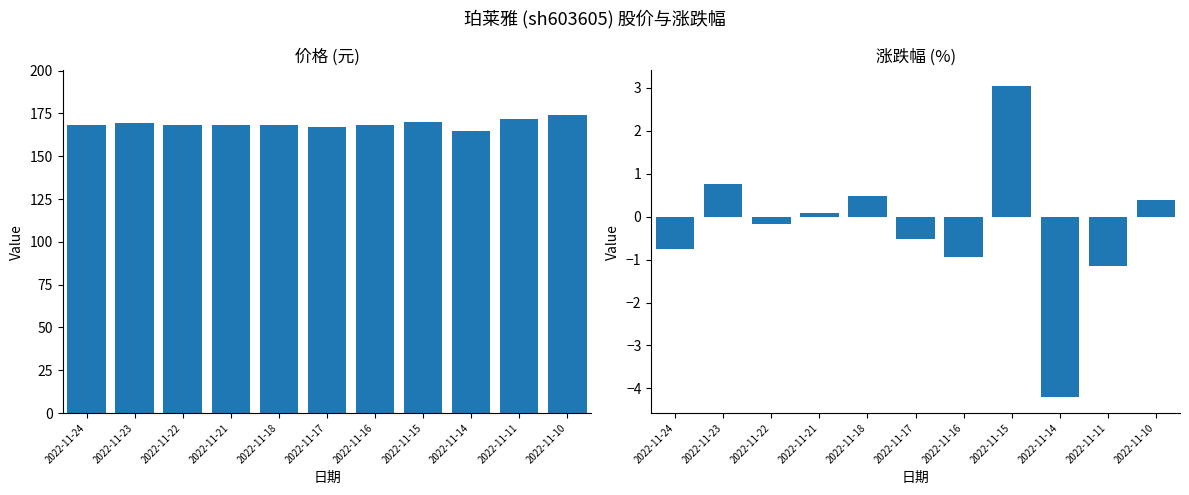

How many groups of bars are there?

11